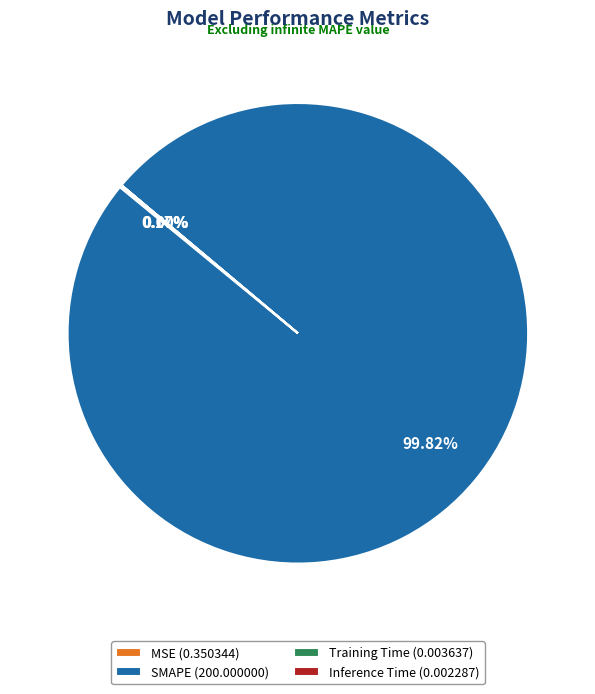

Which slice is the largest?

SMAPE